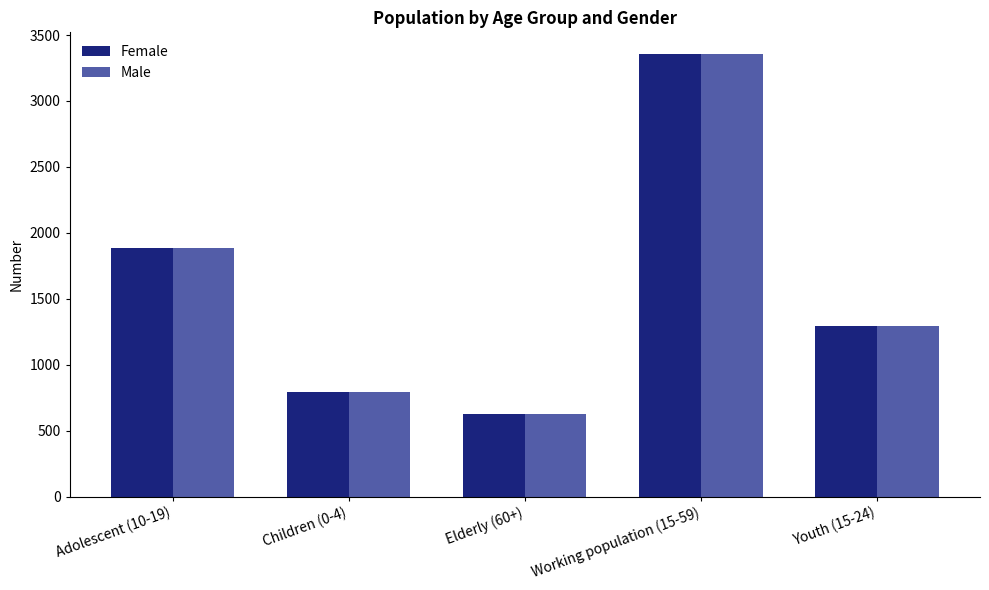

What is the average value of the Male series?

1591